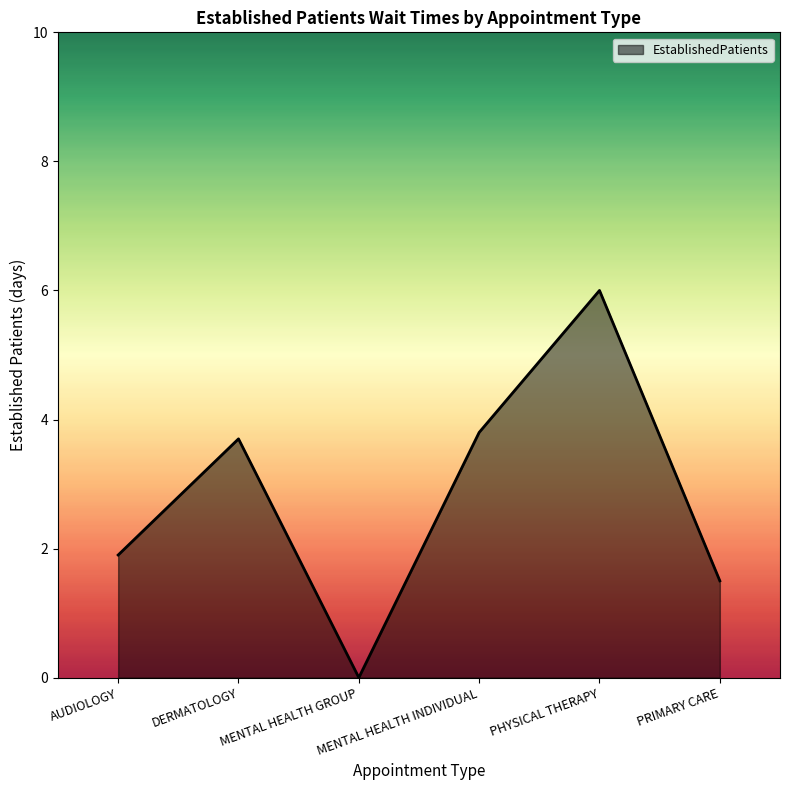

Count the number of categories in the chart.

6